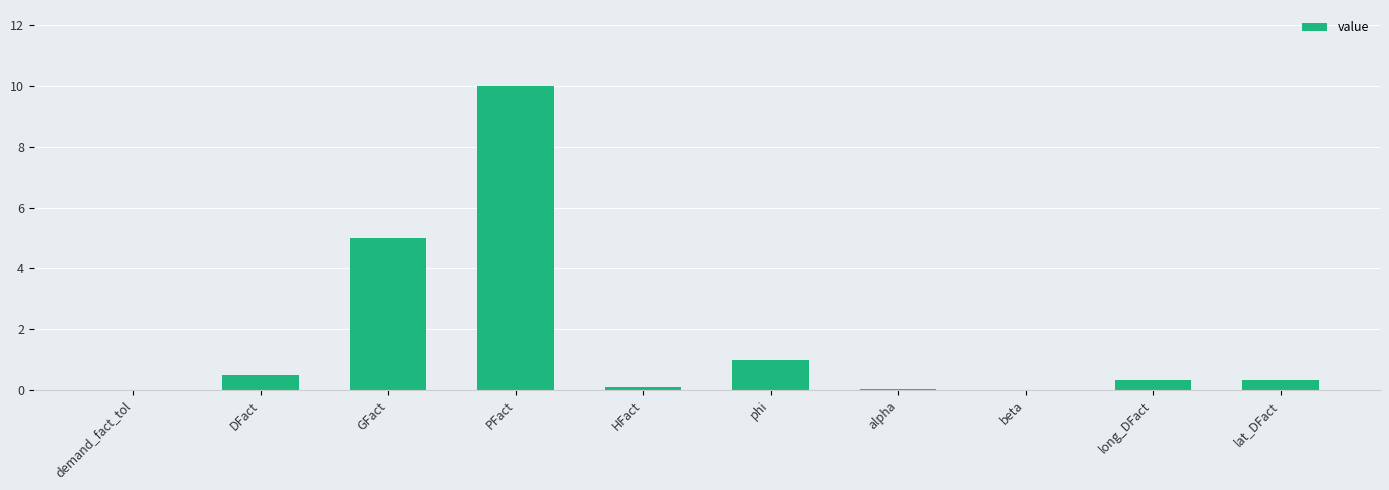

What is the greatest value displayed?

10.0